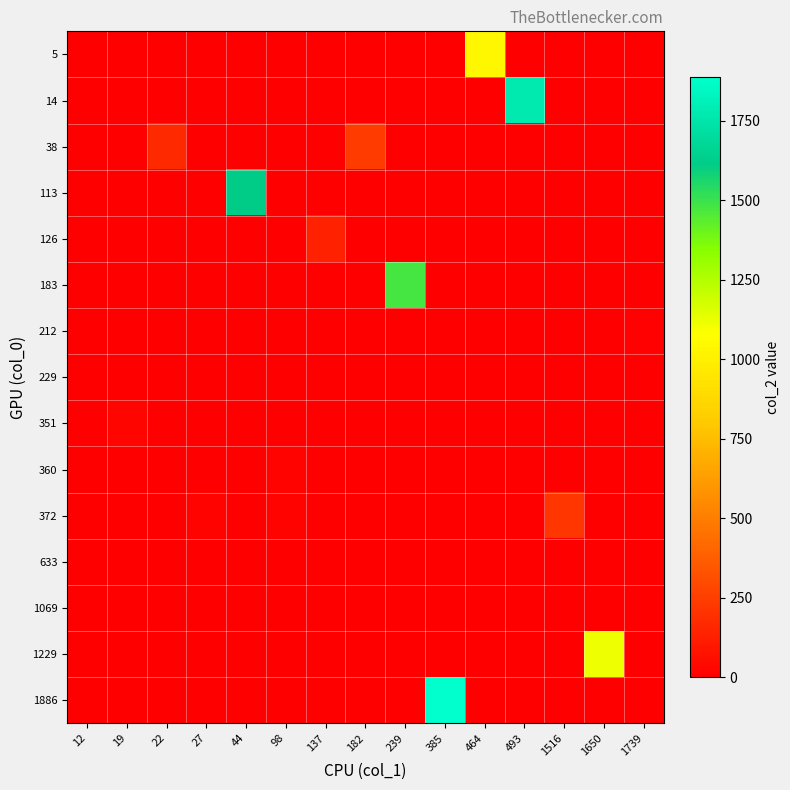

What is the greatest value displayed?

1887